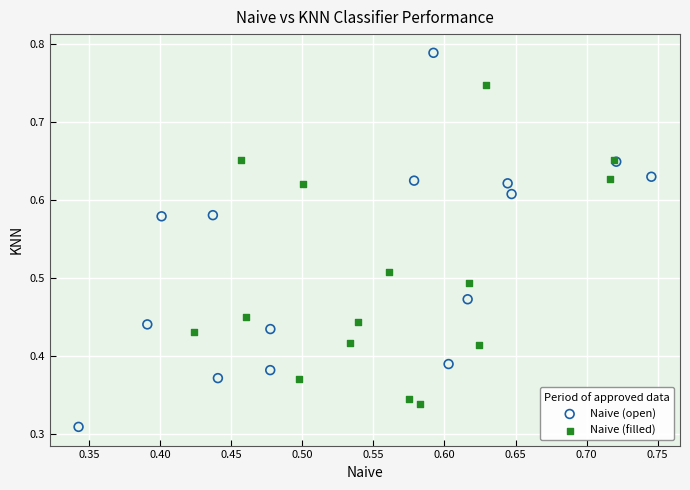

What are all the series names shown in the legend?

Naive (open), Naive (filled)